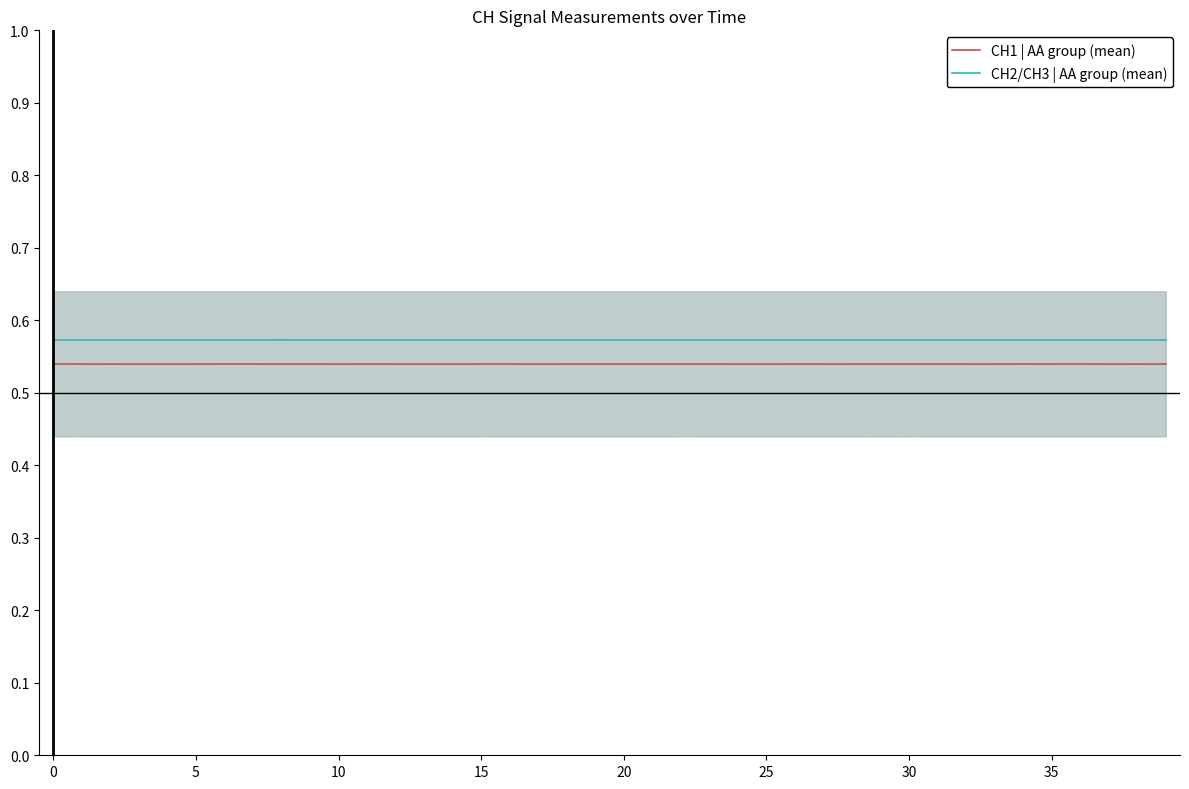

What are all the series names shown in the legend?

CH1 | AA group (mean), CH2/CH3 | AA group (mean)